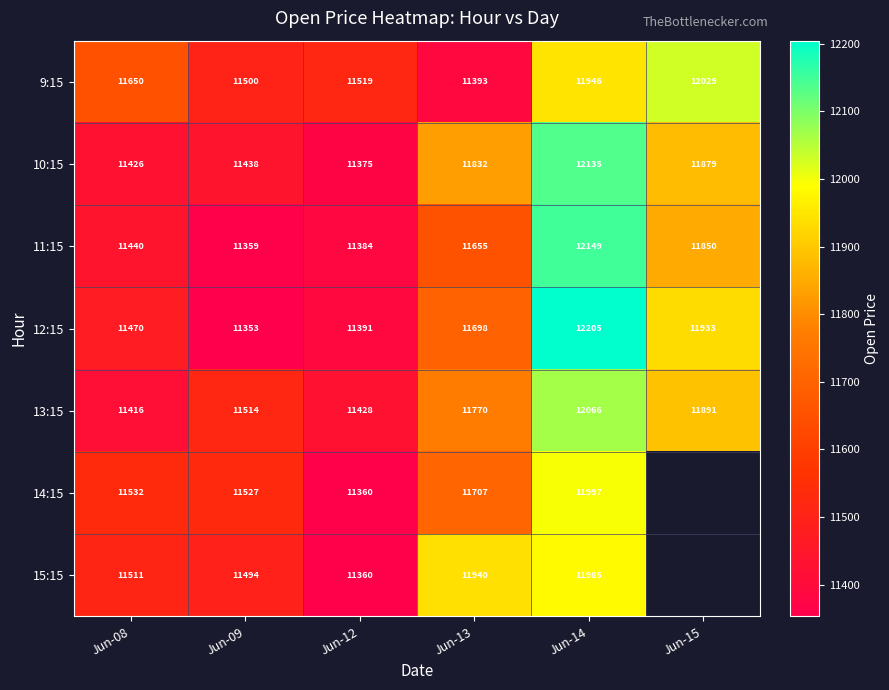

At how many categories does at least one series exceed 12027?

2